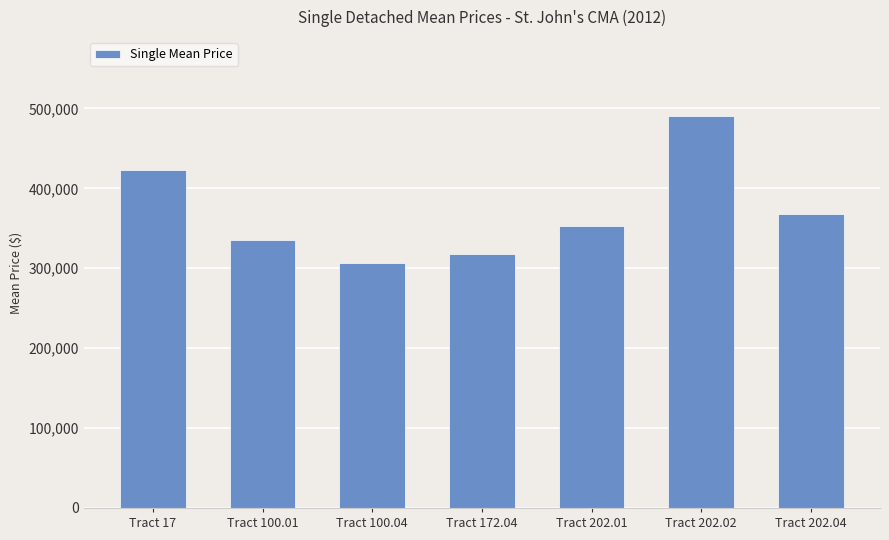

How many values are below 353154?

3